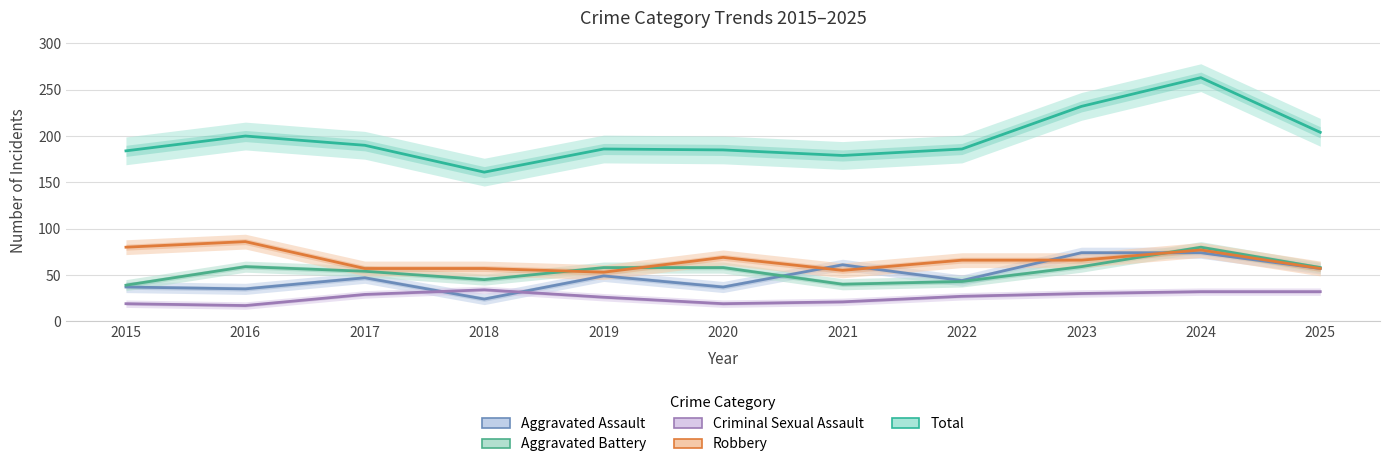

What is the value of the Total point at the 4th from the left?

161